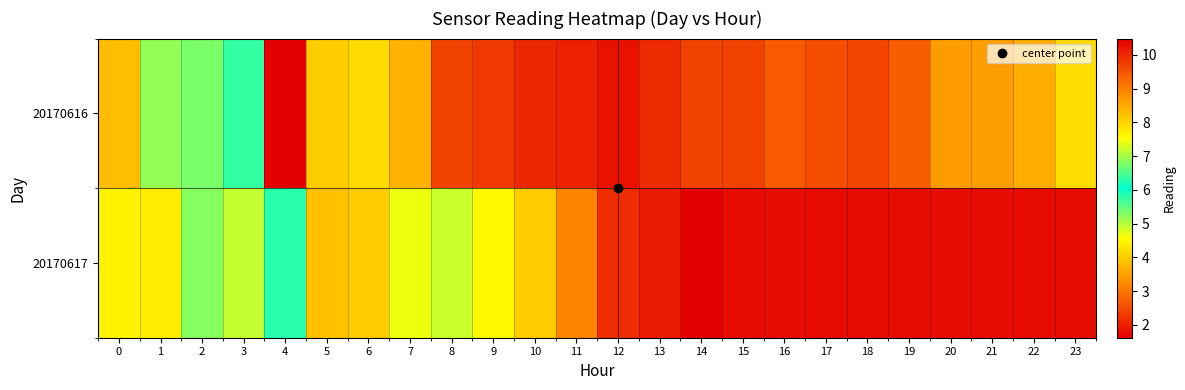

What is the total value across all series at 18?

4.2